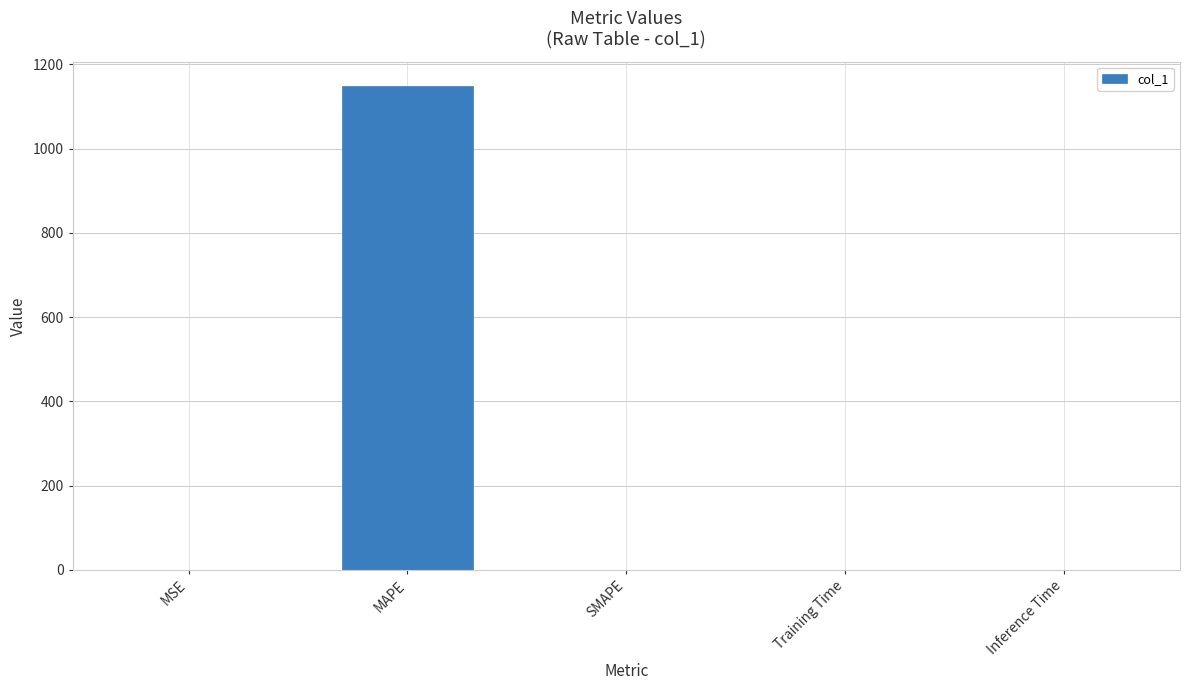

What is the sum of all values?

1148.9